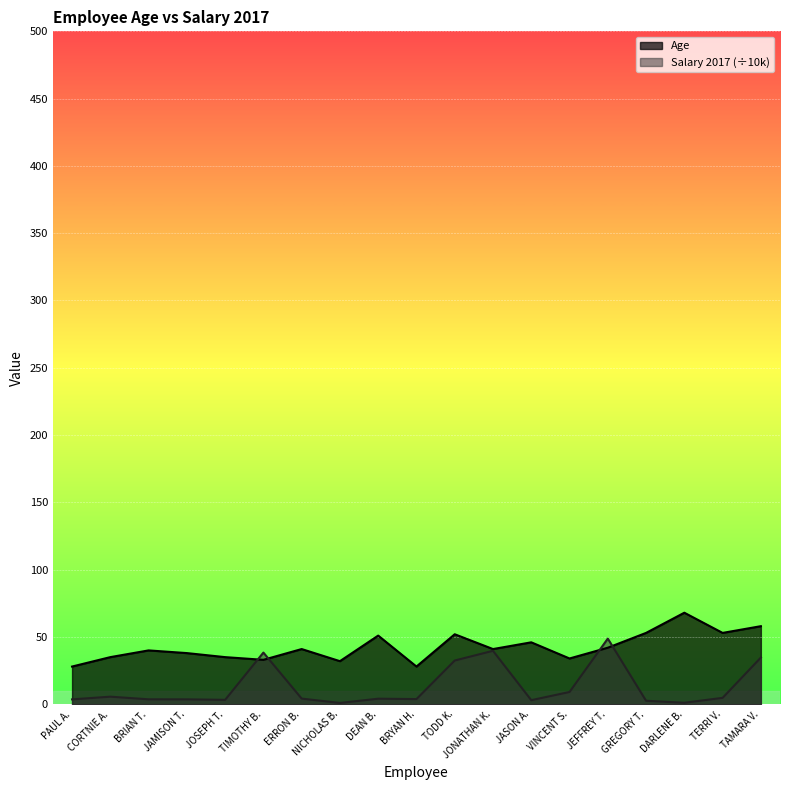

What position from the left is BRYAN H.?

10